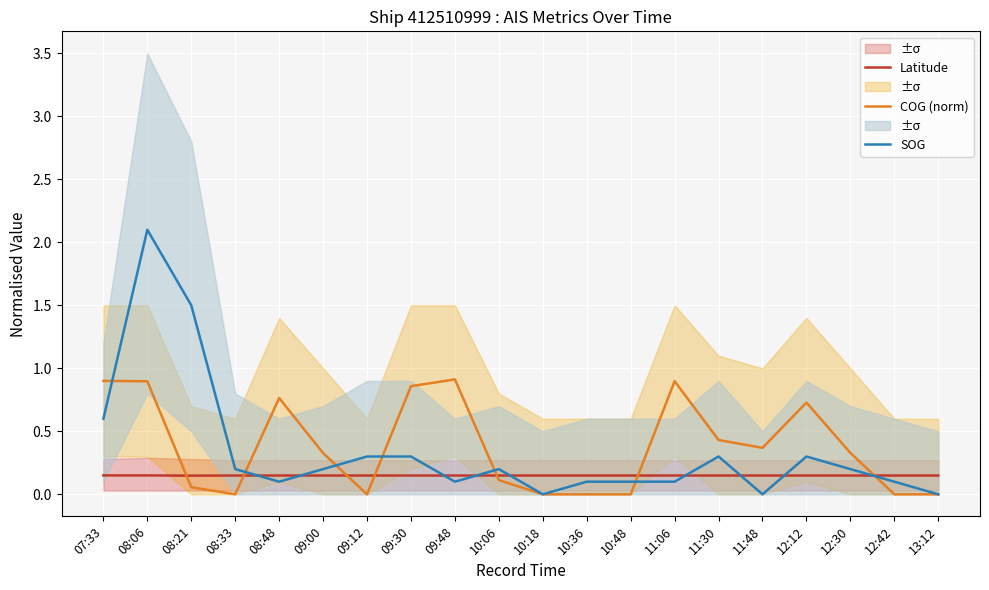

Reading left to right, extract all data points from this chart.

Latitude: 0.1	0.1	0.1	0.1	0.1	0.1	0.1	0.1	0.1	0.1	0.1	0.1	0.1	0.1	0.1	0.1	0.1	0.1	0.1	0.1
COG (norm): 0.9	0.9	0.1	0.0	0.8	0.3	0.0	0.9	0.9	0.1	0.0	0.0	0.0	0.9	0.4	0.4	0.7	0.3	0.0	0.0
SOG: 0.6	2.1	1.5	0.2	0.1	0.2	0.3	0.3	0.1	0.2	0.0	0.1	0.1	0.1	0.3	0.0	0.3	0.2	0.1	0.0